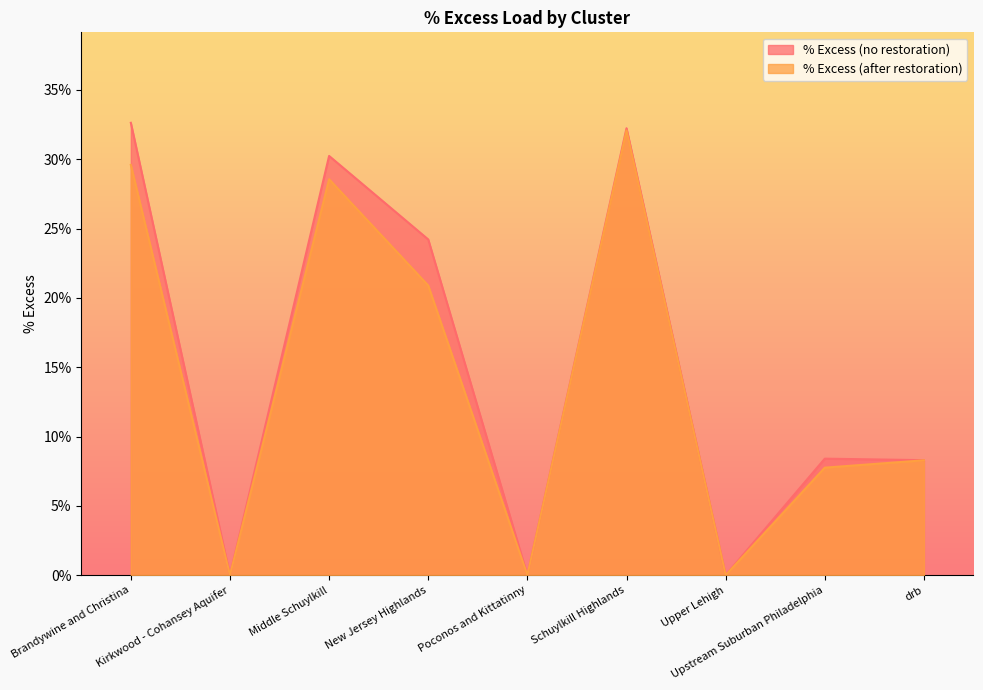

How many interior local peaks does the % Excess (after restoration) series have?

2